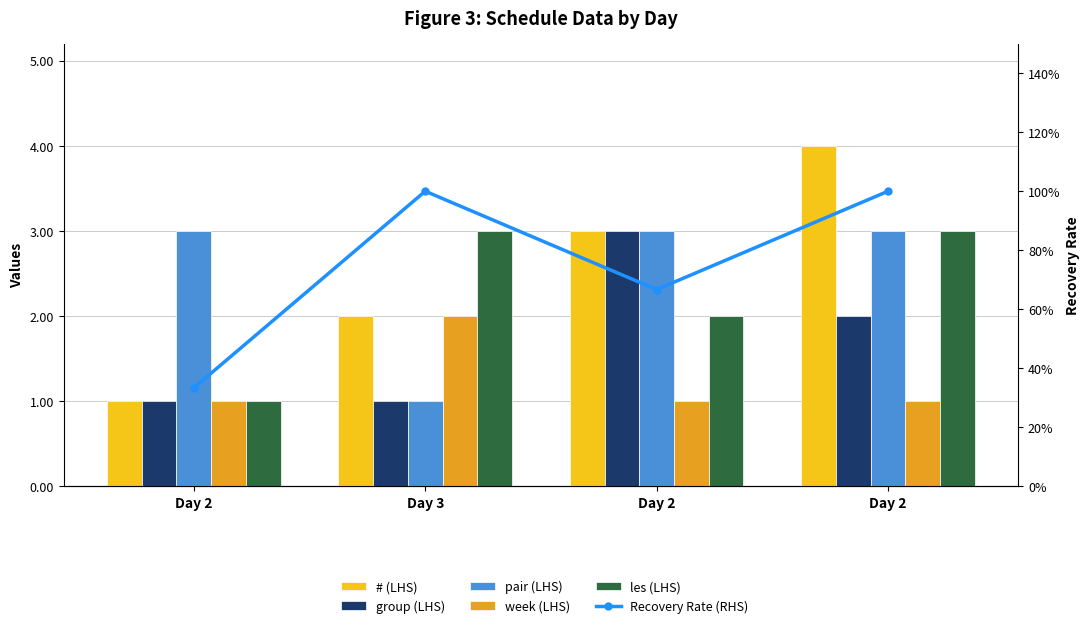

The week (LHS) series shows 0.7 at Day 2. True or false?

False